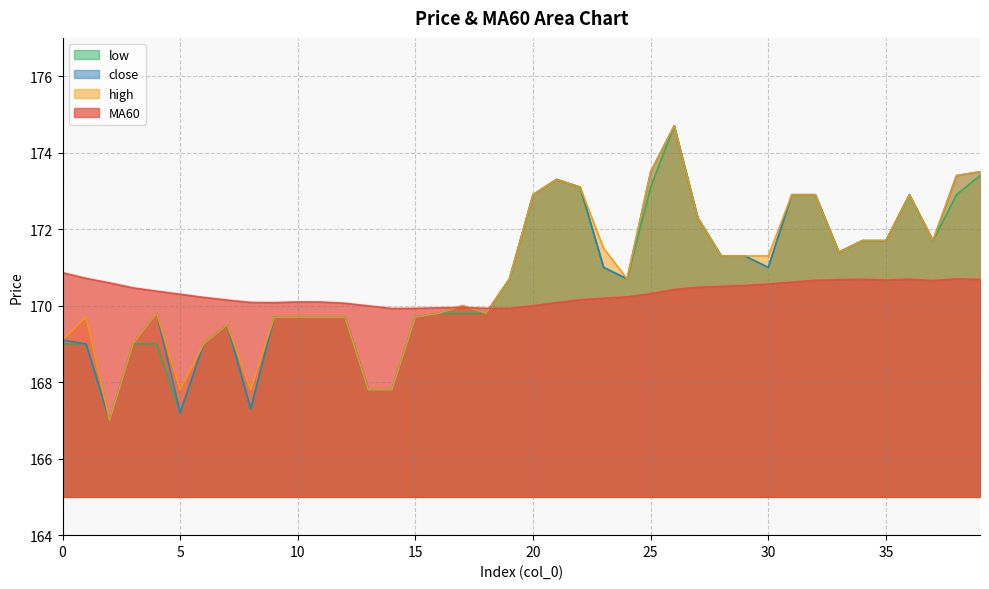

Count the number of categories in the chart.

40